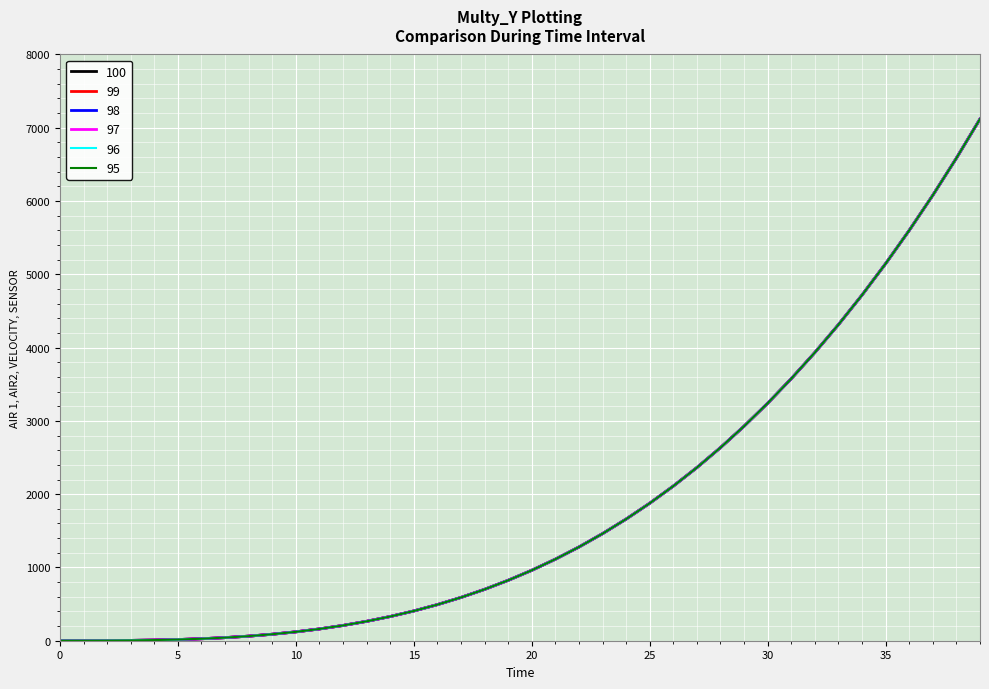

Does the chart display data point markers on the line(s)?

No